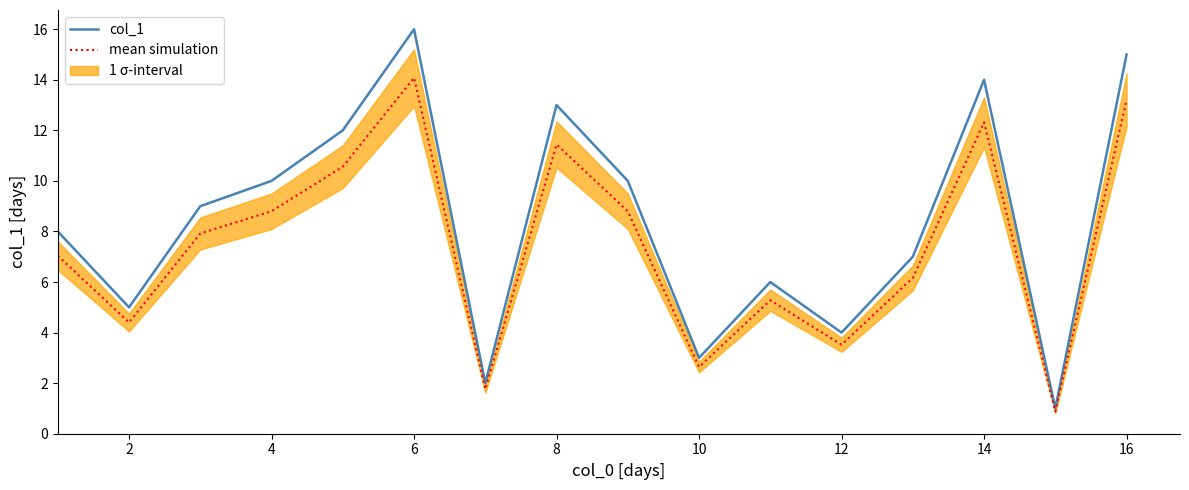

What is the smallest value displayed?

0.9